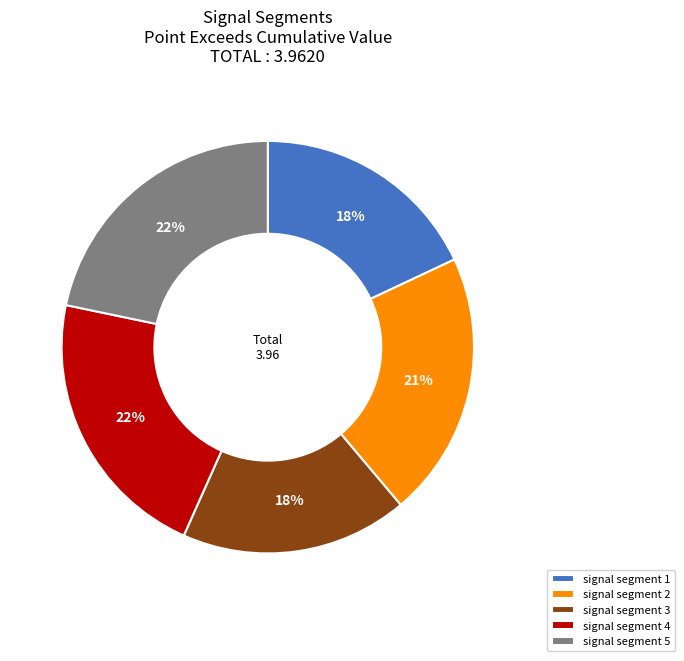

How many segments does this pie chart have?

5